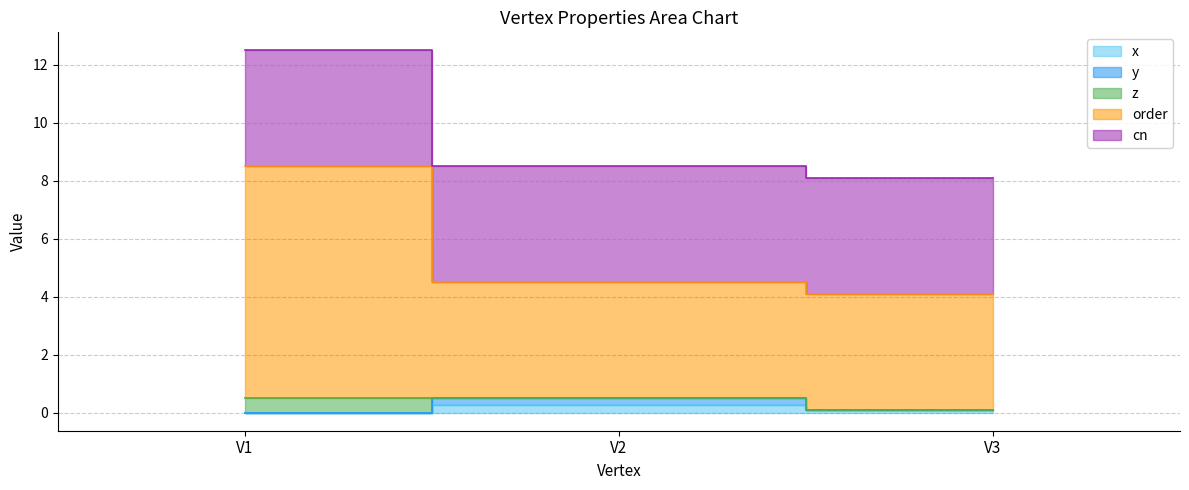

Between V1 and V2, which series saw the biggest shift?

z